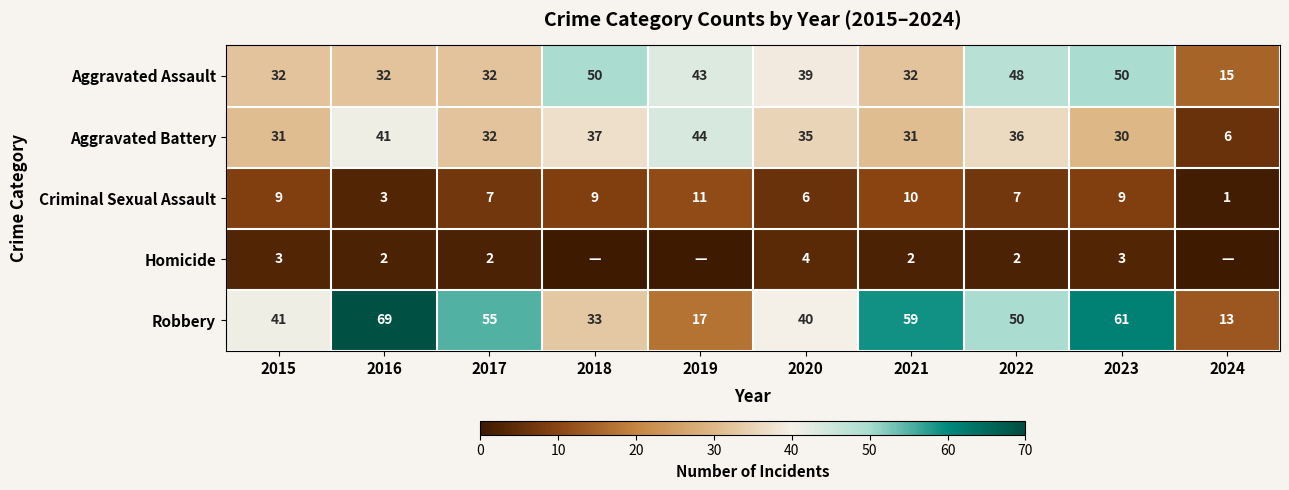

The Robbery series shows 91 at 2016. True or false?

False